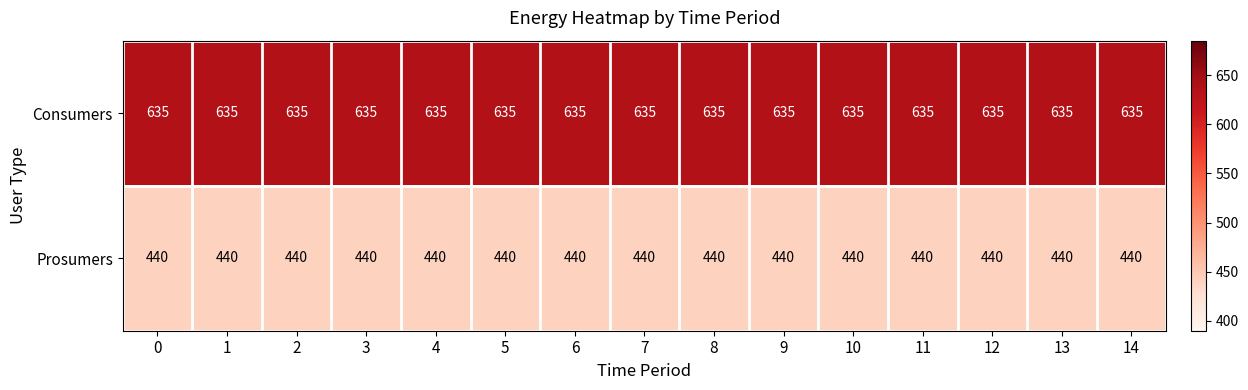

What is the maximum value shown in the chart?

635